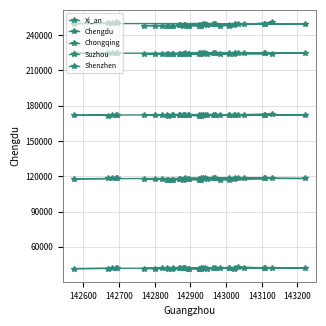

True or false: Chongqing and Xi_an cross at least once.

False